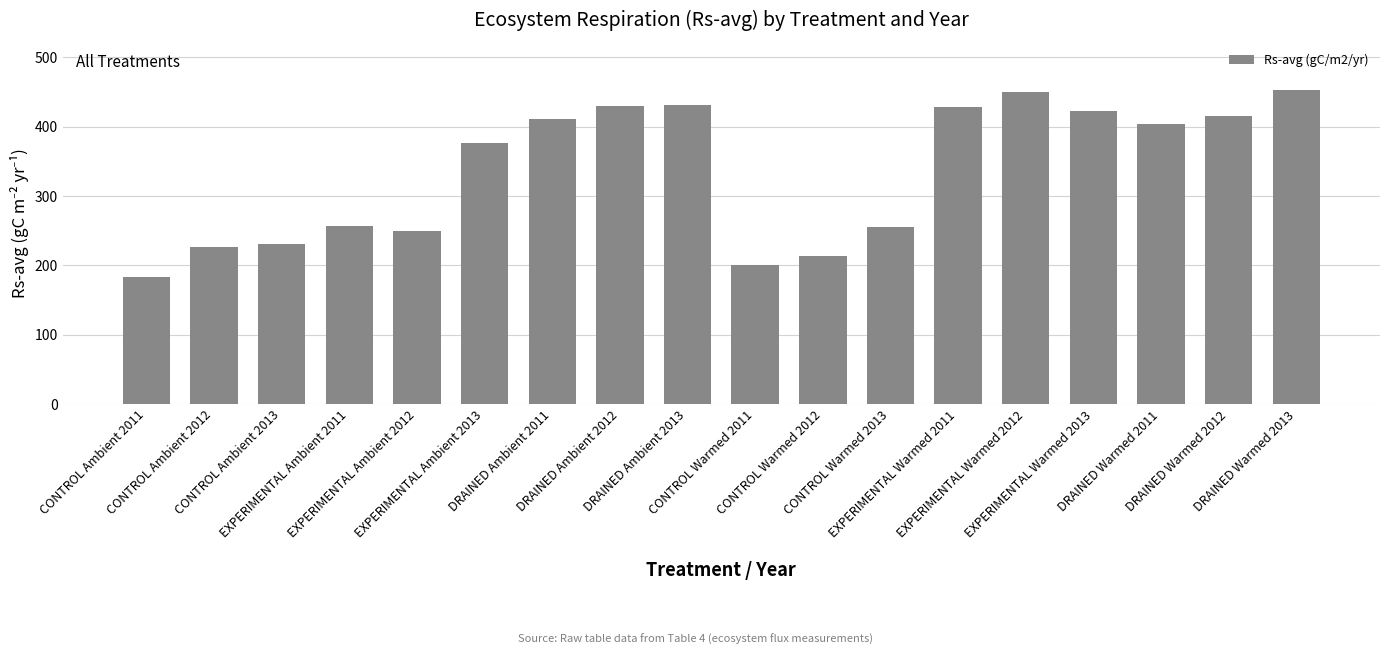

What is the ratio of the value at CONTROL Ambient 2012 to the value at EXPERIMENTAL Ambient 2013?

0.6